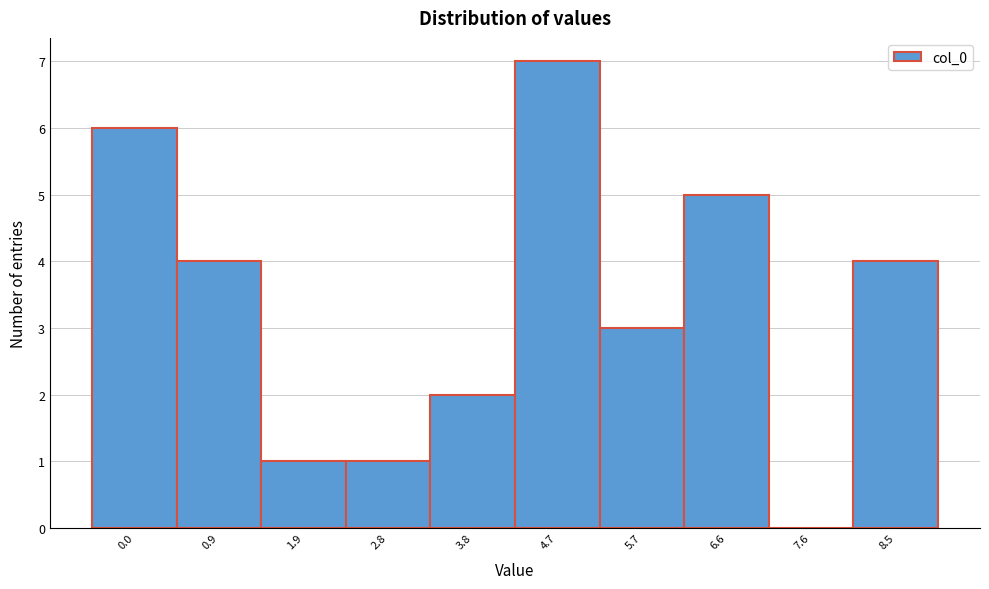

Reading right to left, extract all data points from this chart.

8.5=4	7.6=0	6.6=5	5.7=3	4.7=7	3.8=2	2.8=1	1.9=1	0.9=4	0.0=6